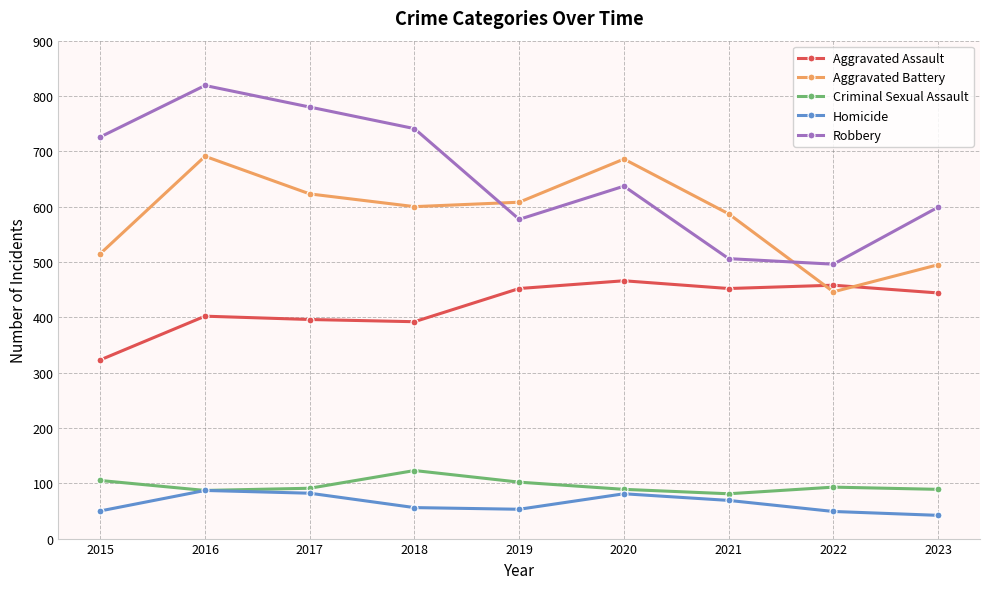

At 2019, list the series in order from smallest to largest.

Homicide, Criminal Sexual Assault, Aggravated Assault, Robbery, Aggravated Battery